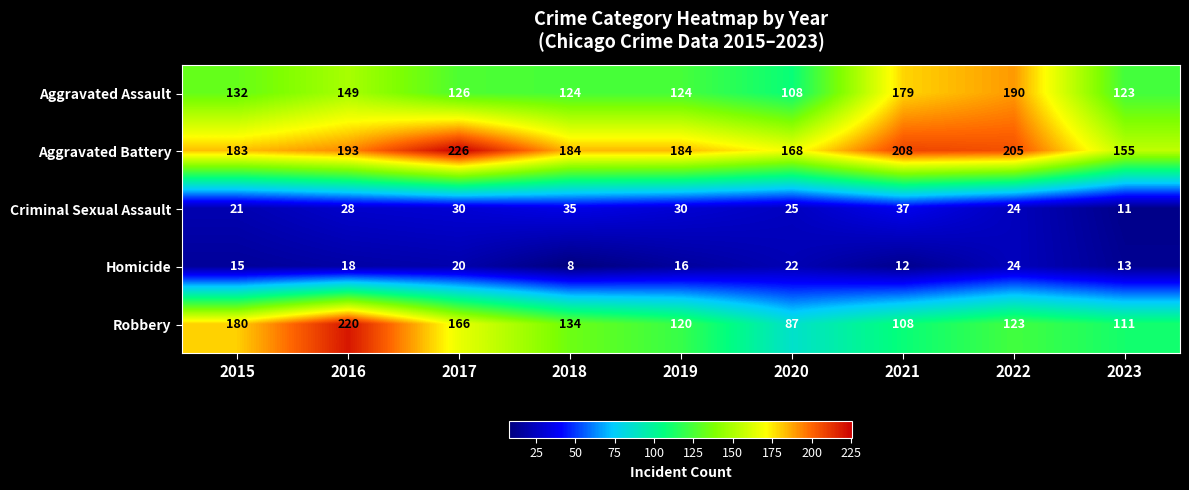

At which label is Aggravated Battery closest to 190?

2016